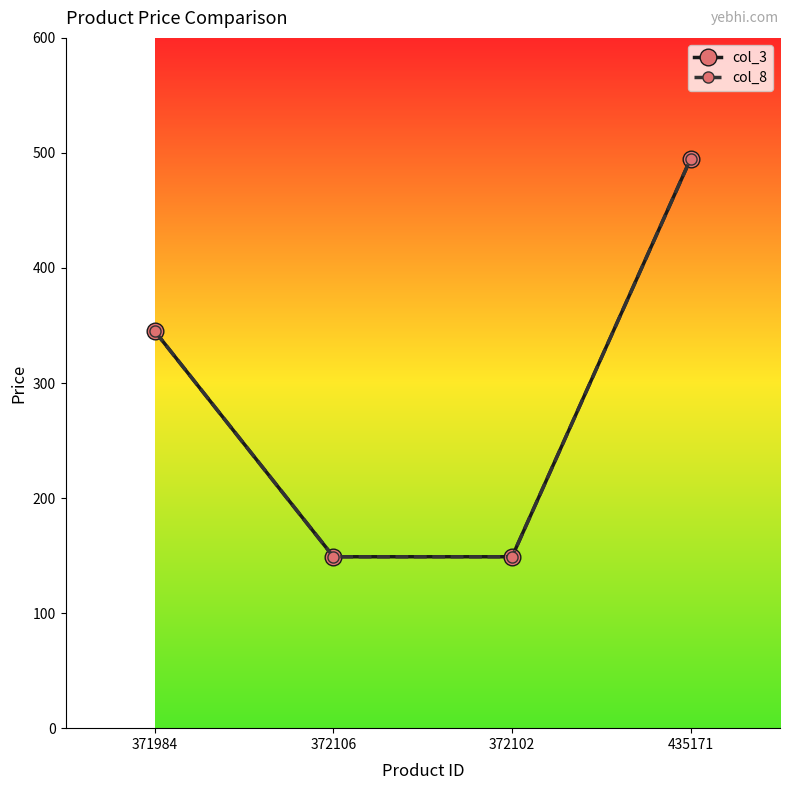

What is the sum of the col_8 values at 372106 and 435171?

644